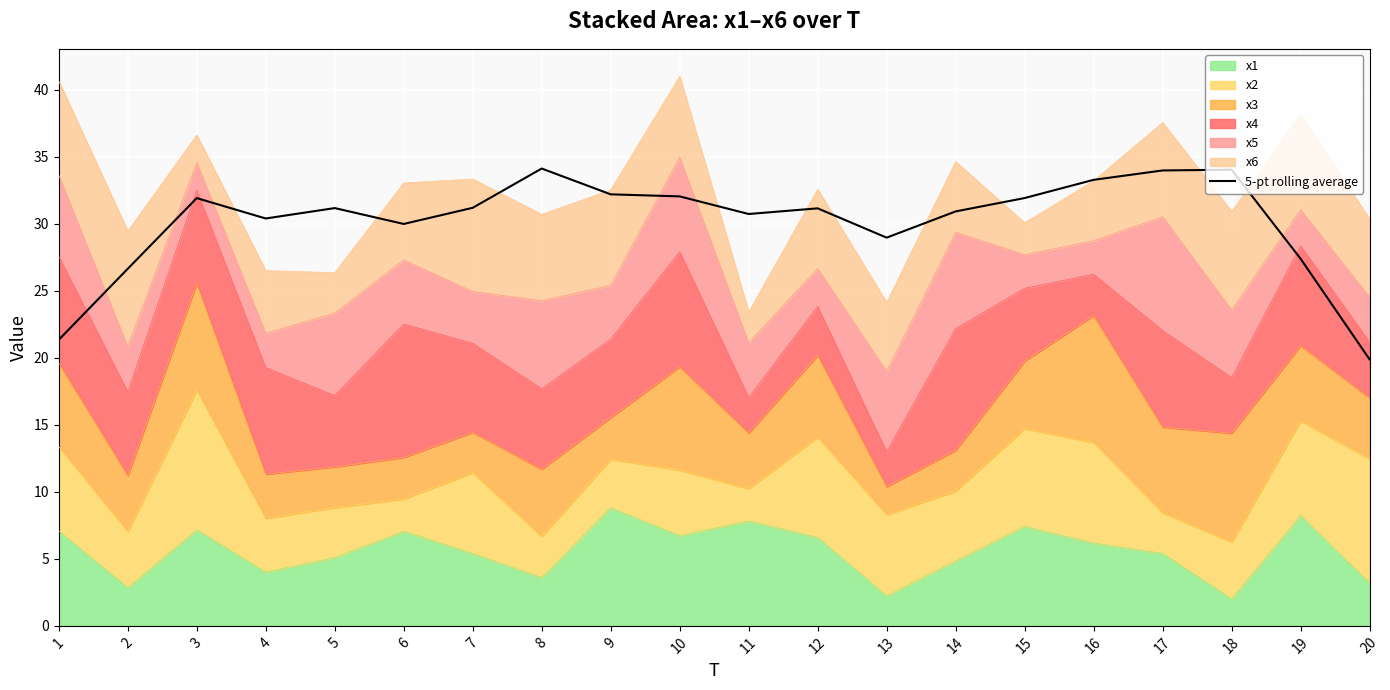

How many lines are shown in the chart?

1